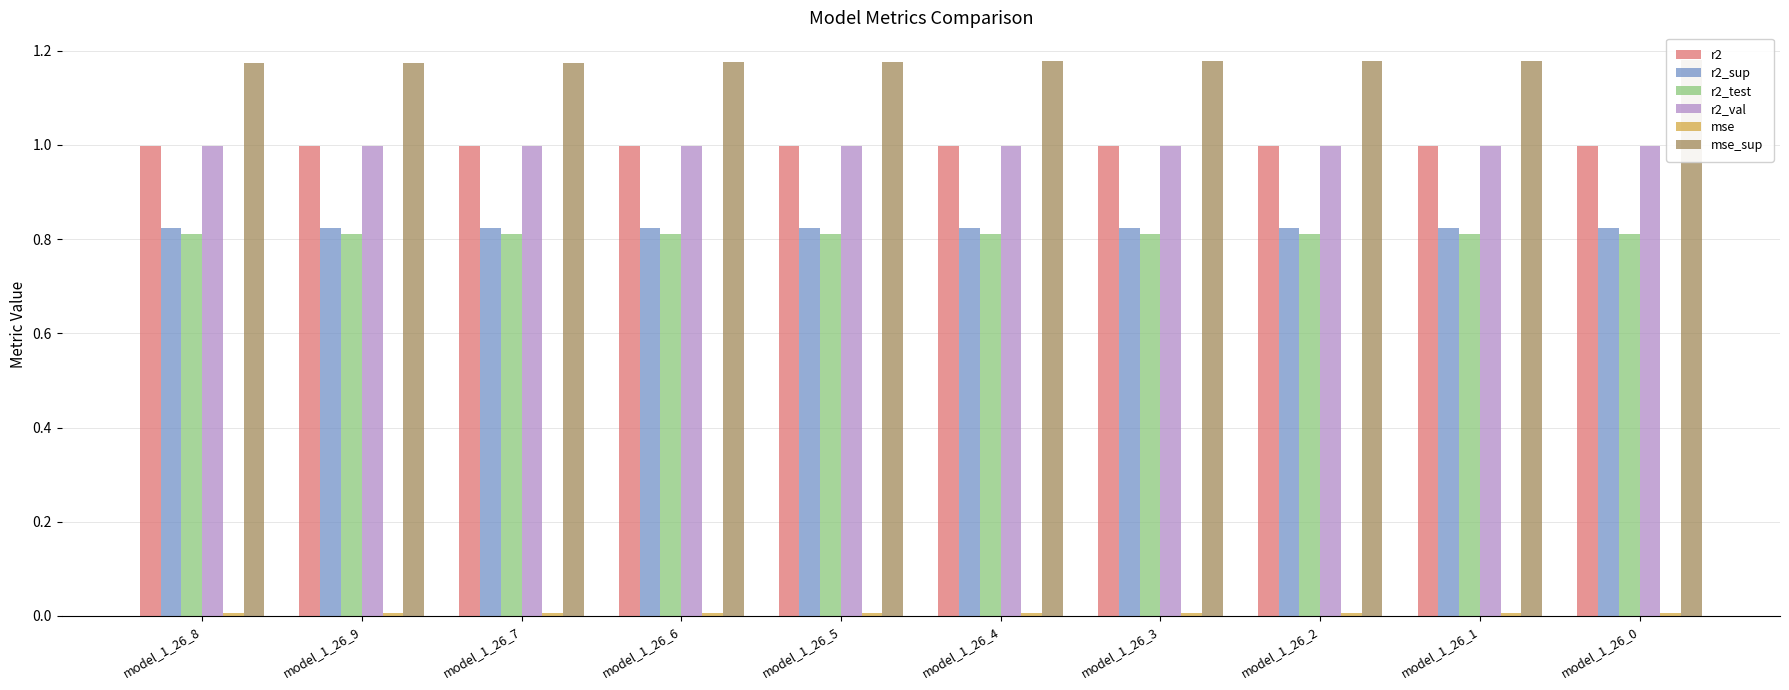

What is the approximate value of r2 at model_1_26_6?

1.0